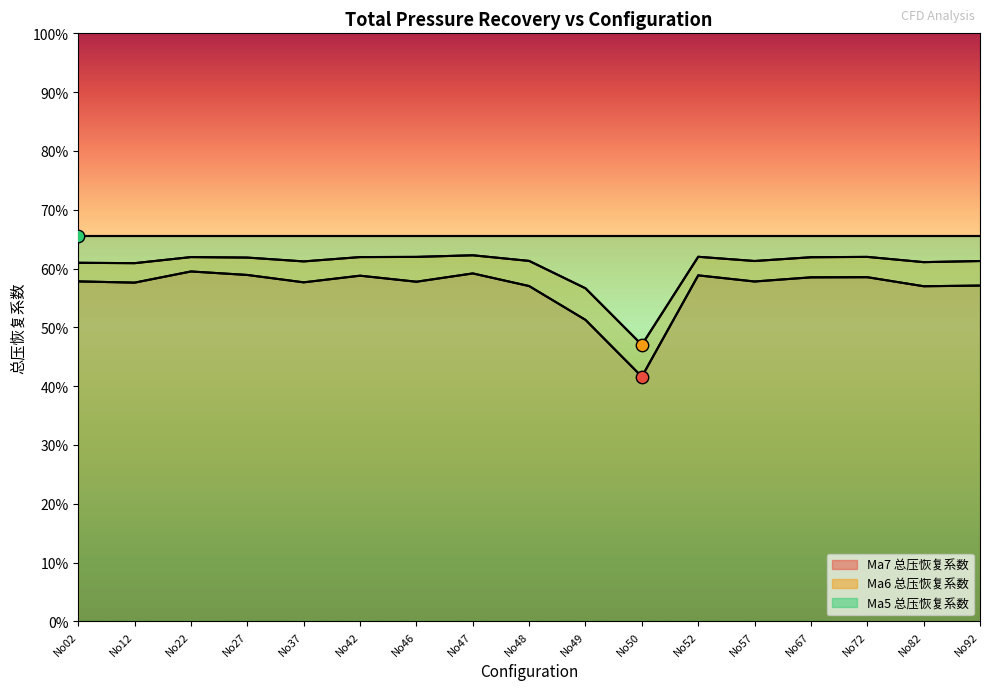

Which series has the widest spread of Y values?

Ma7 总压恢复系数